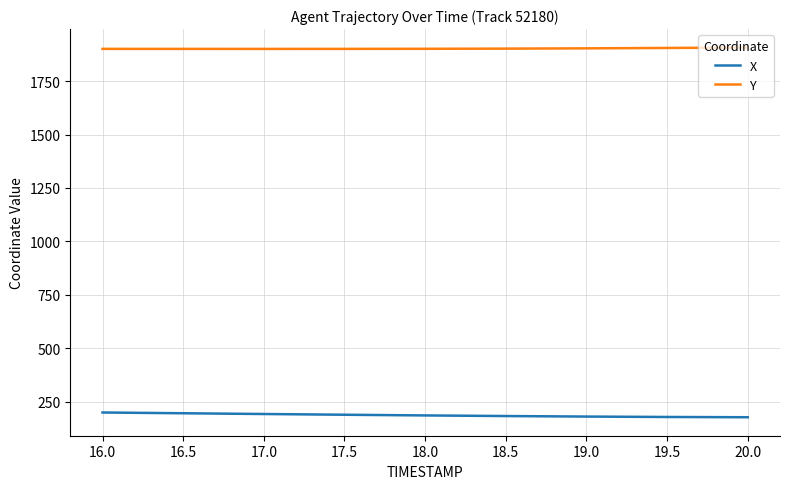

Is the value of Y at 20.0 greater than the value of X at 17.0?

Yes